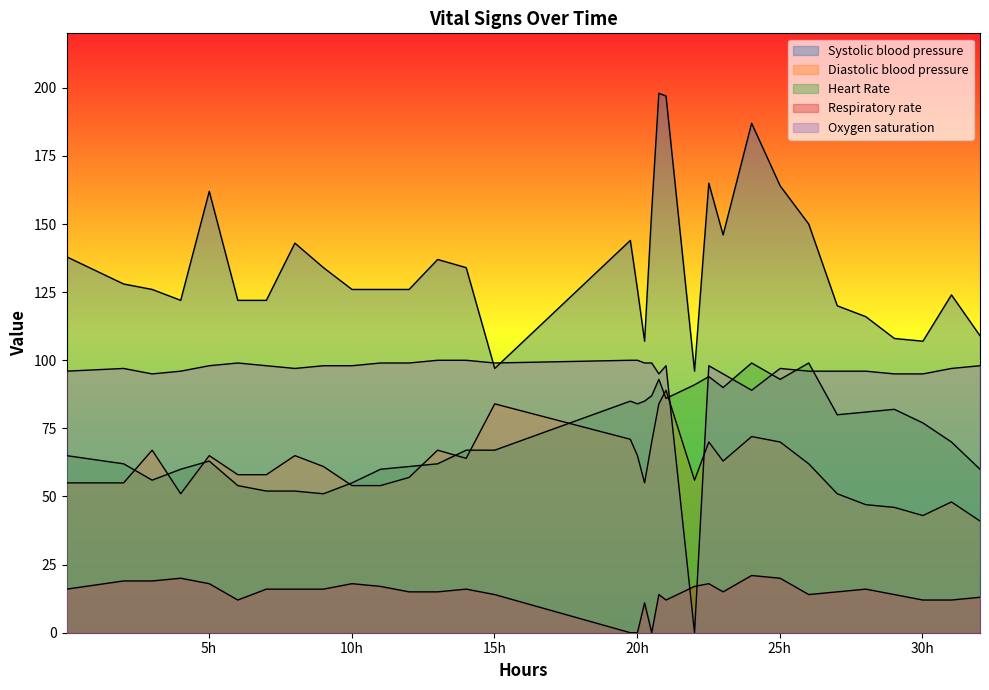

Does the chart display data point markers on the line(s)?

No